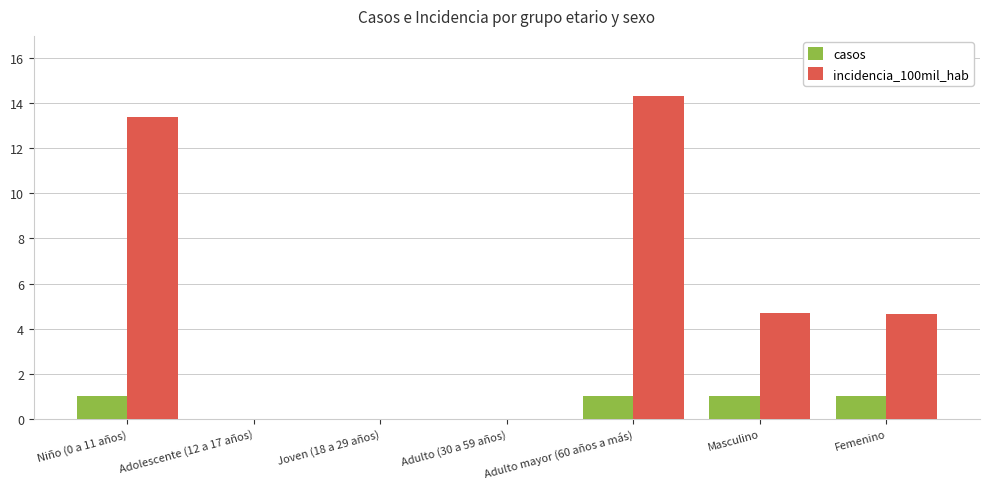

At which label does incidencia_100mil_hab first exceed 4?

Niño (0 a 11 años)